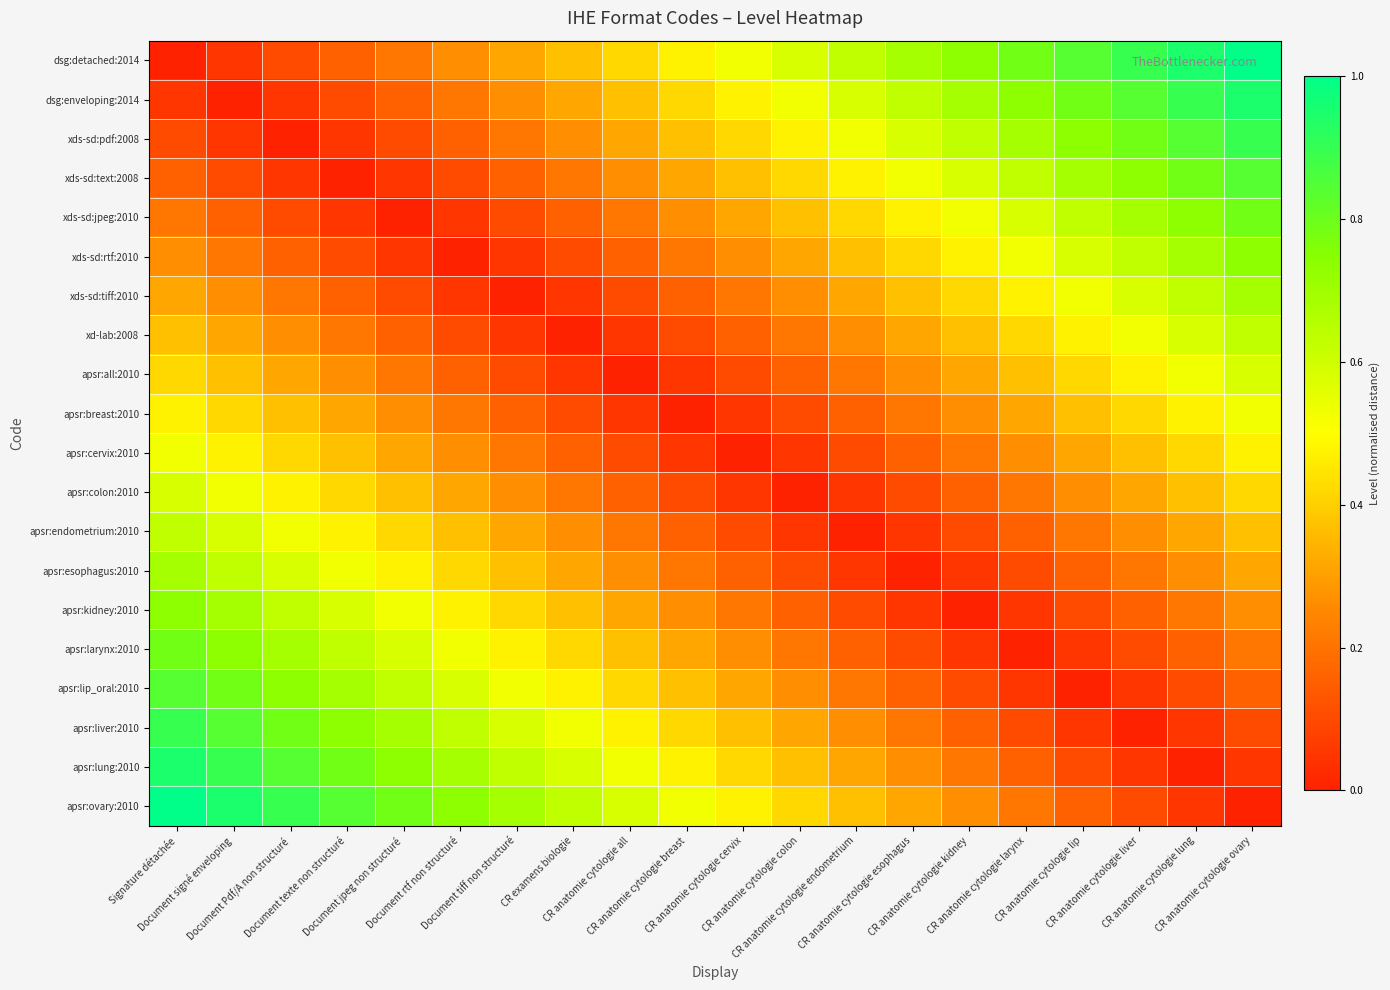

Count the number of categories in the chart.

20